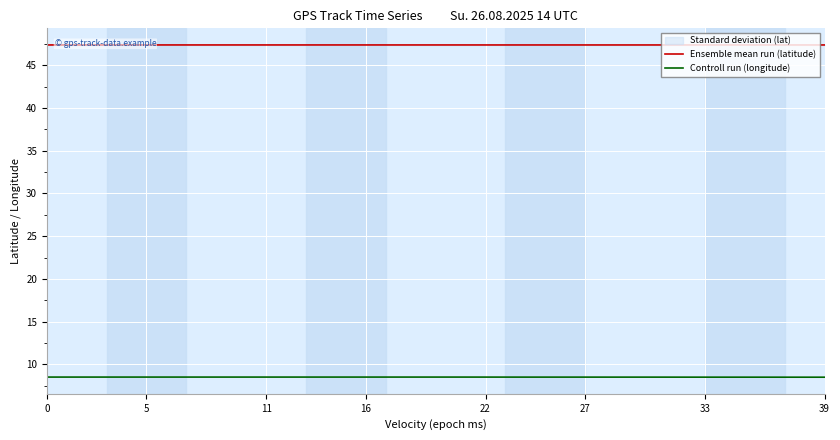

Where is the first local minimum for Ensemble mean run (latitude)?

24